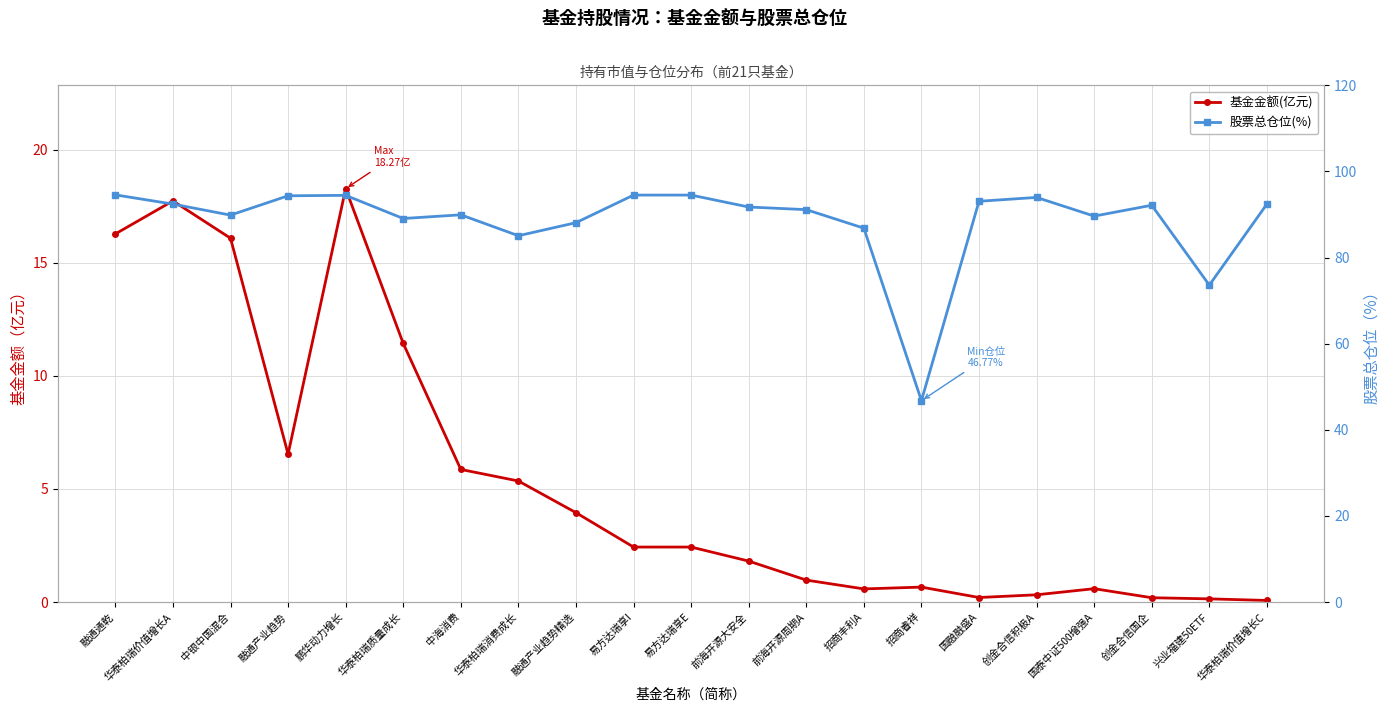

What is the total value across all series at 中银中国混合?

105.9